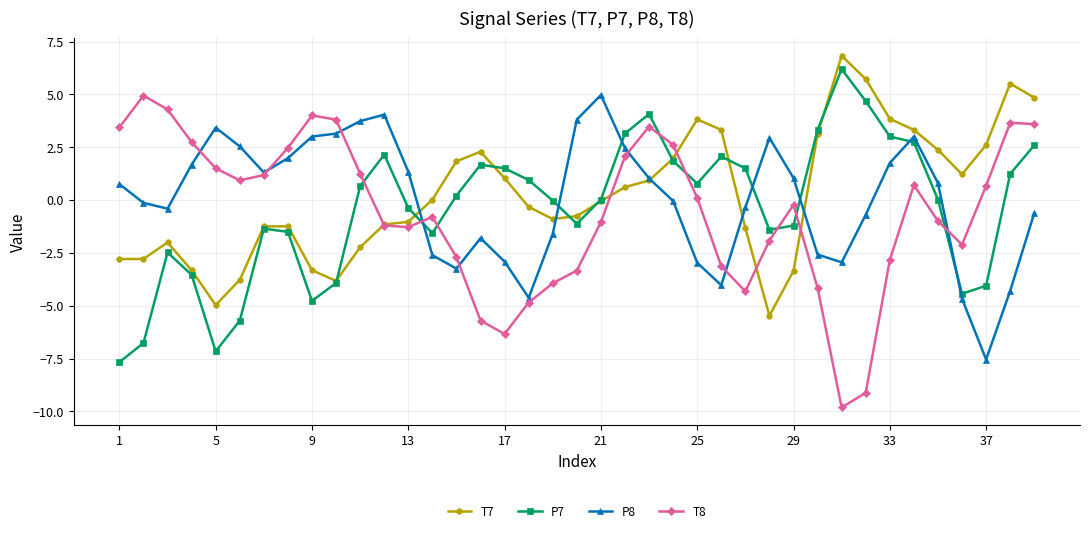

True or false: T8 has more than 2 interior local peaks.

True